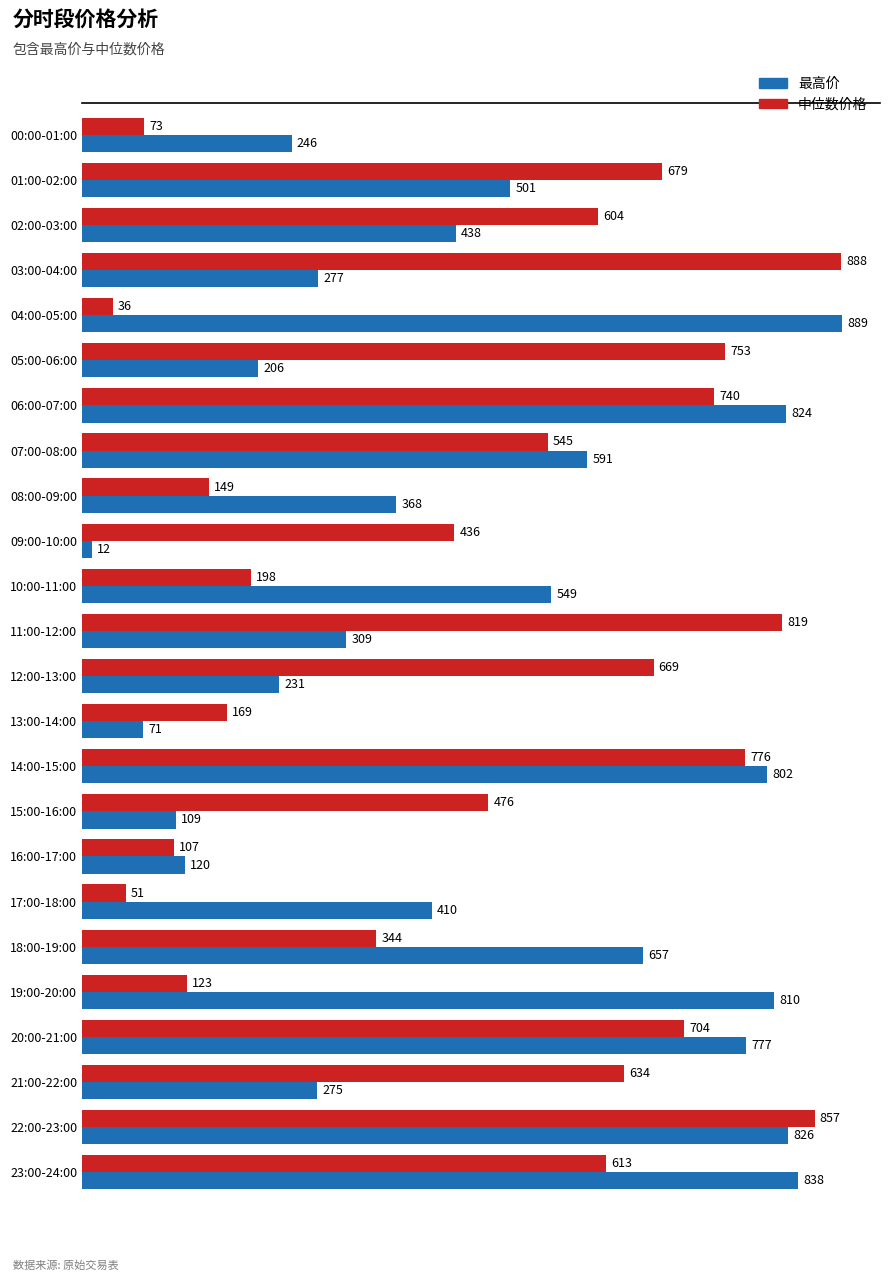

Rank the series by their maximum value, from lowest to highest.

中位数价格, 最高价